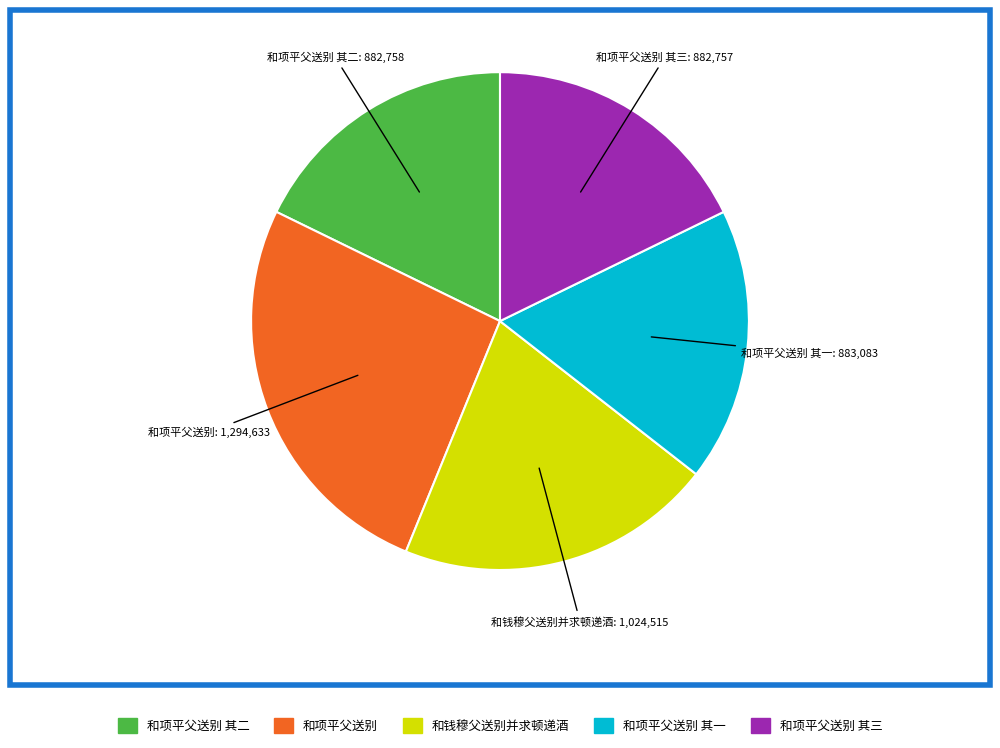

Does any single category account for the majority?

No